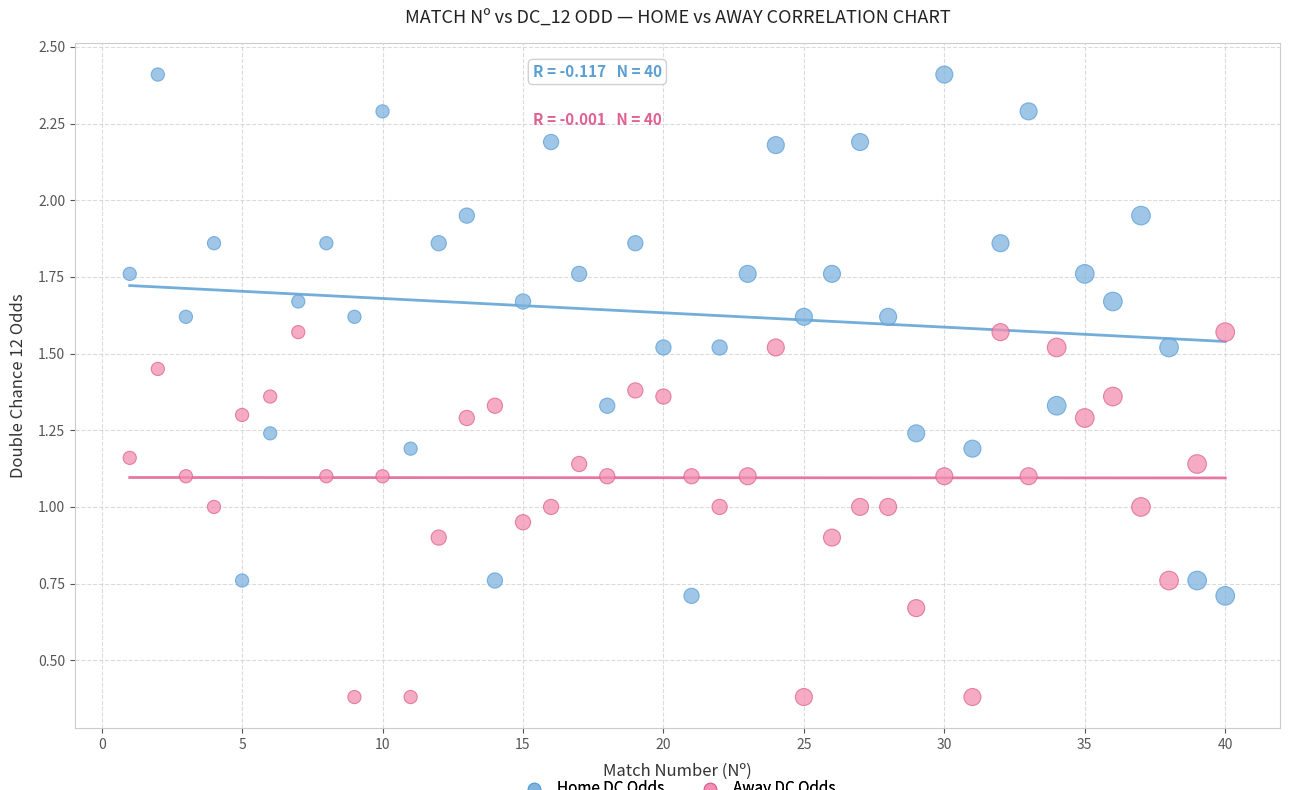

Across all data points, what is the range of Y values (max minus min)?

2.0